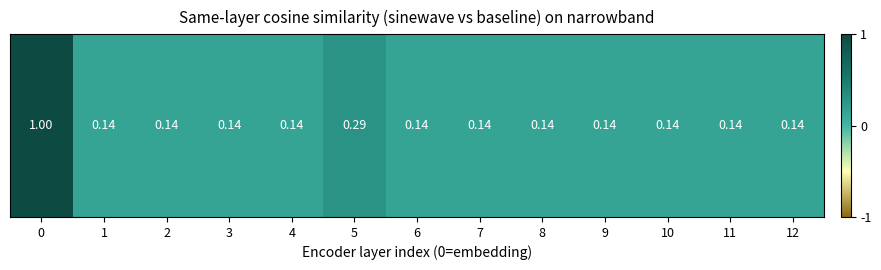

Between 9 and 5, which is larger?

5